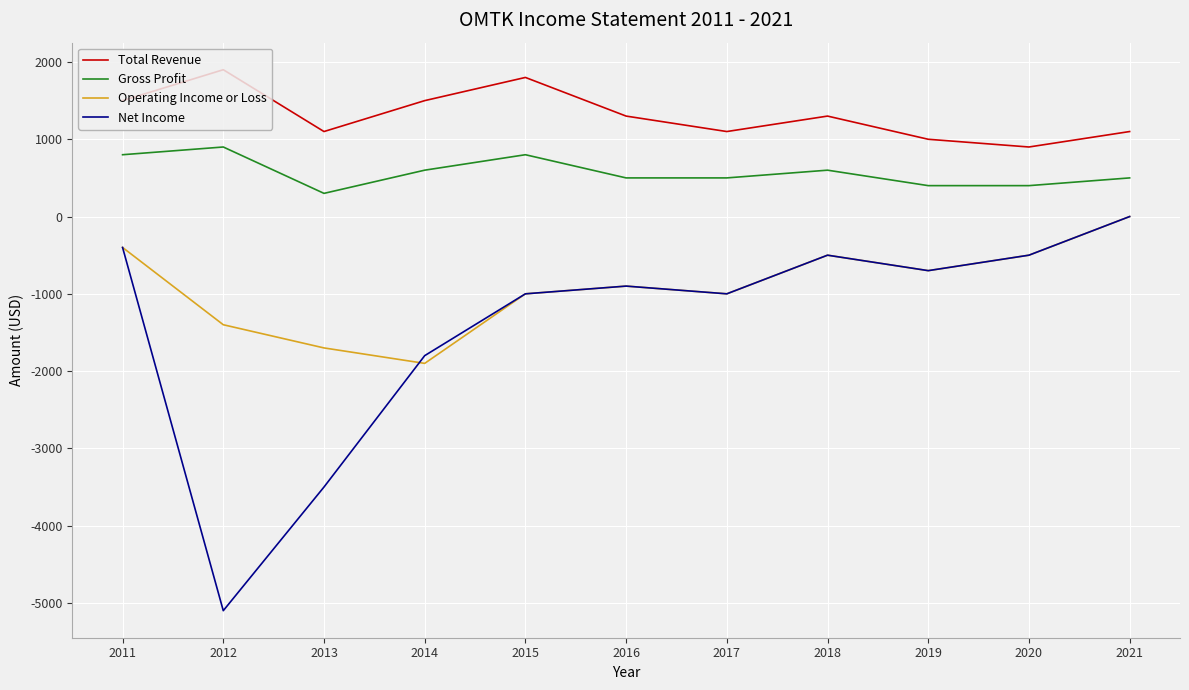

True or false: Net Income has a value of -1411 at 2016.

False